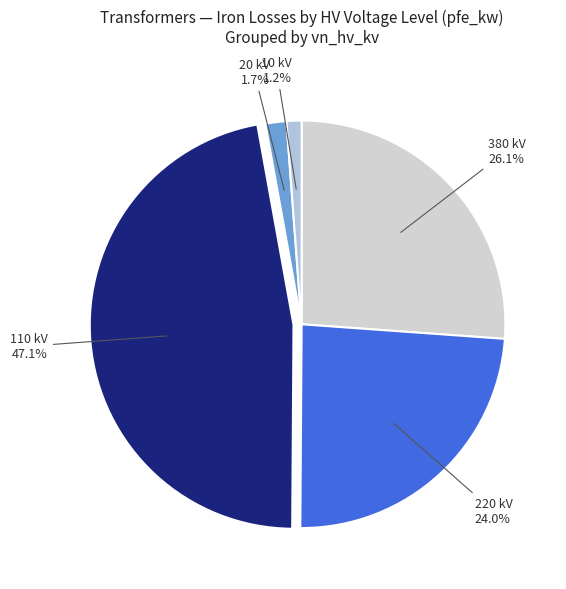

How many segments does this pie chart have?

5